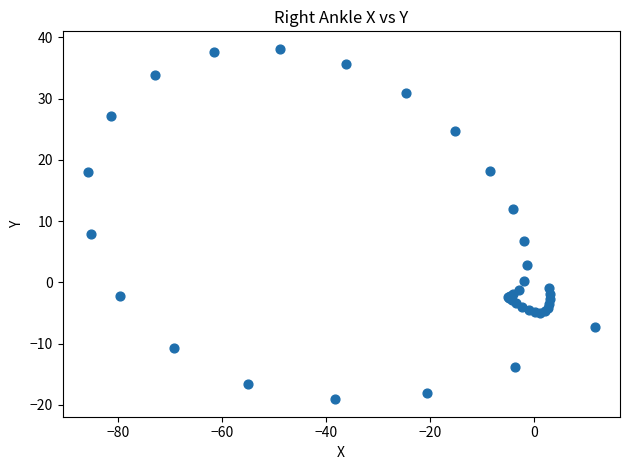

What Y value in the scatter plot is closest to 9?

7.8